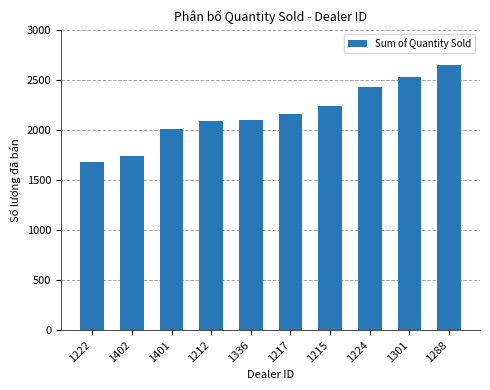

What is the difference between the values at 1402 and 1217?

420